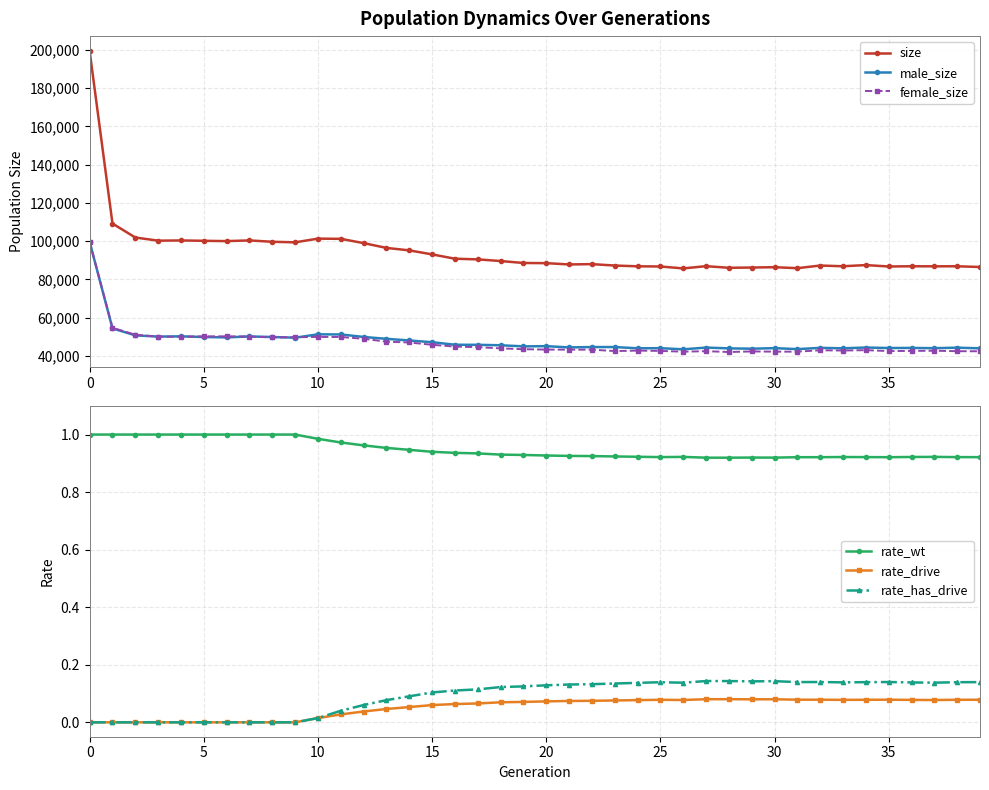

What are all the series names shown in the legend?

size, male_size, female_size, rate_wt, rate_drive, rate_has_drive